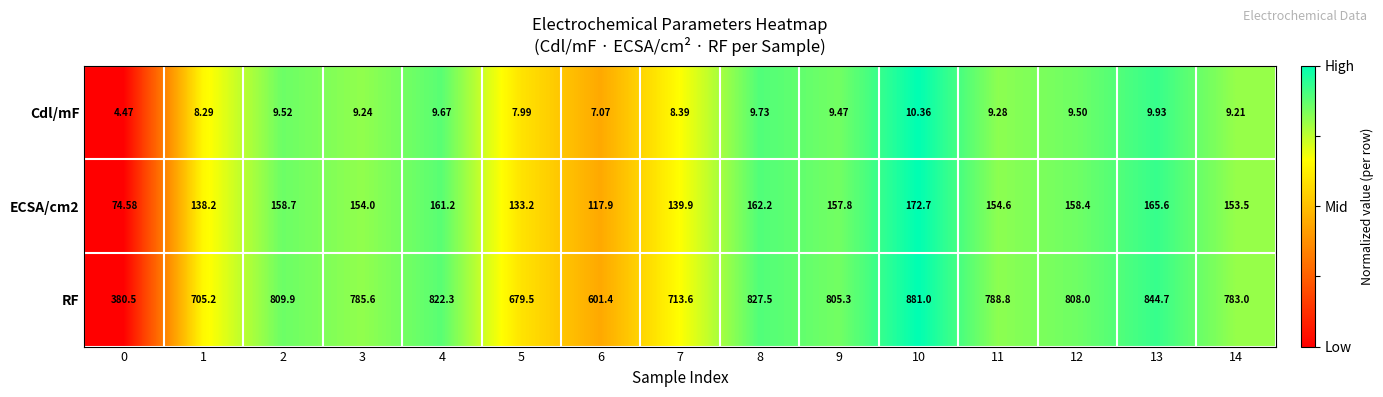

Is the value of Cdl/mF at 7 greater than the value of ECSA/cm2 at 14?

No